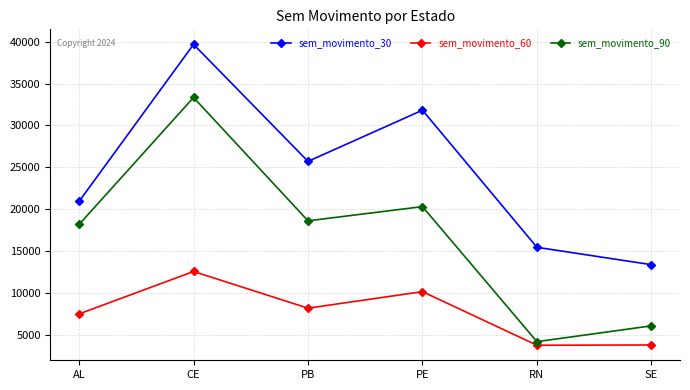

List the labels in order of sem_movimento_90 value, largest first.

CE, PE, PB, AL, SE, RN